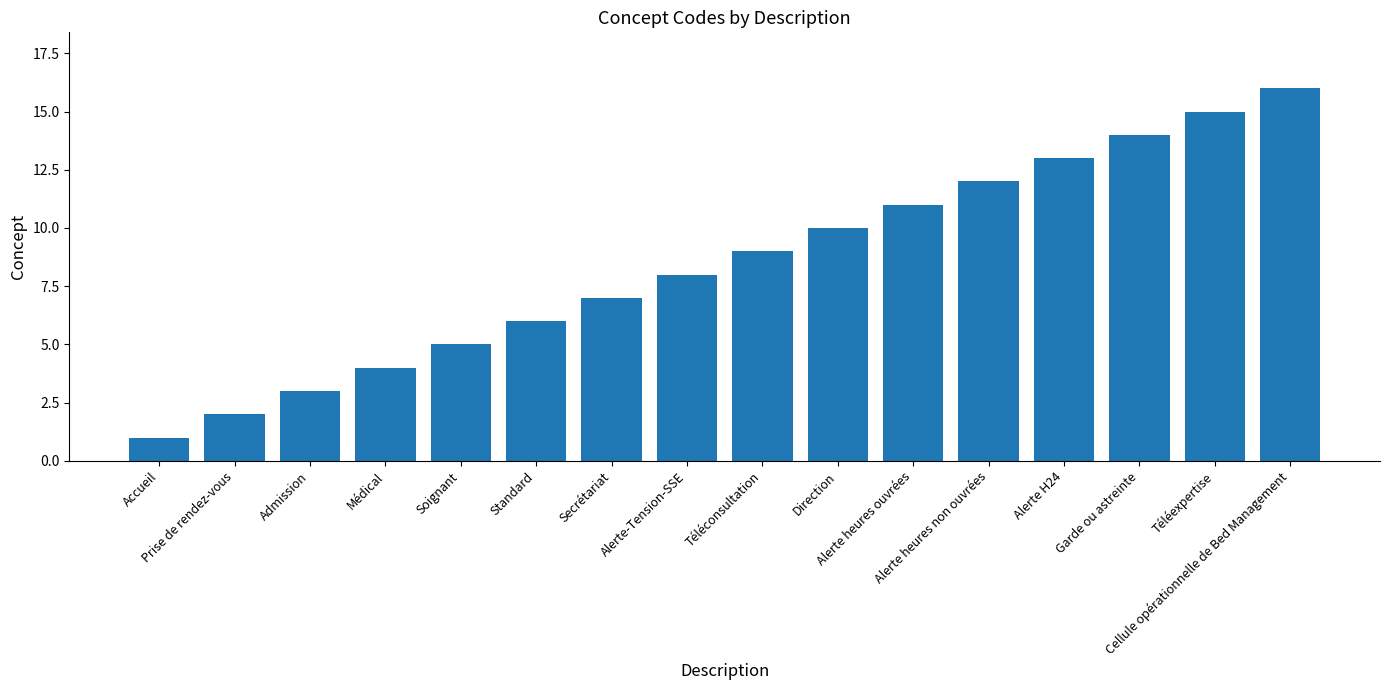

Which label corresponds to the smallest value in the chart?

Accueil